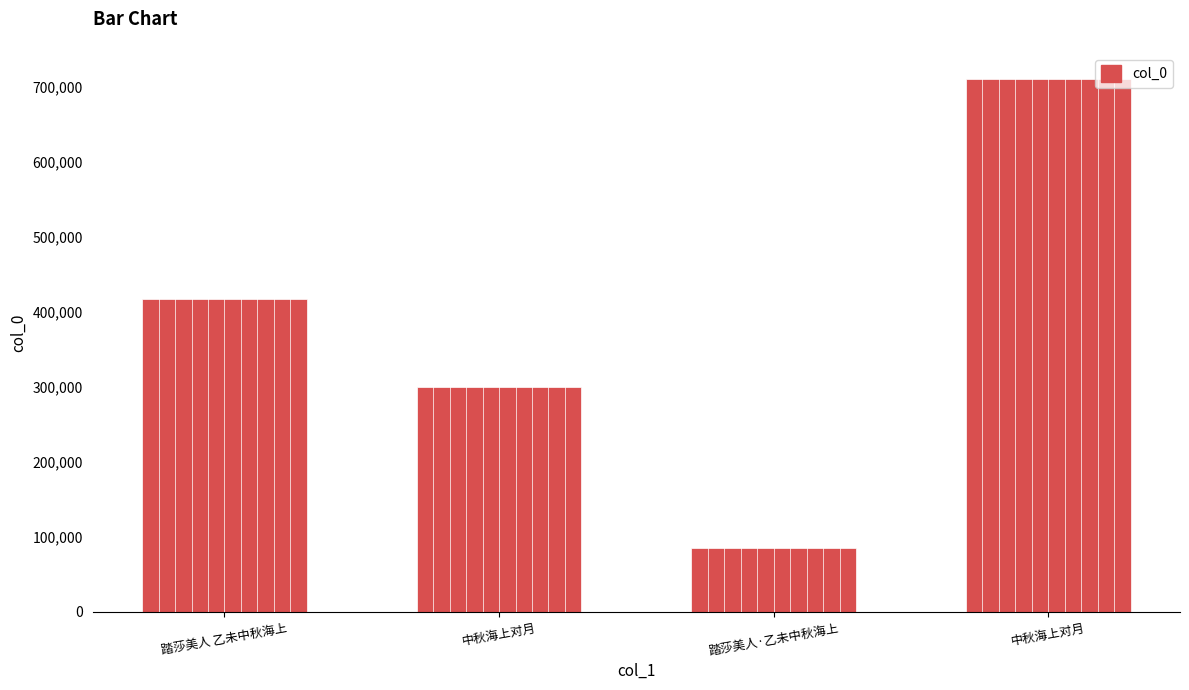

What is the average value?

377898